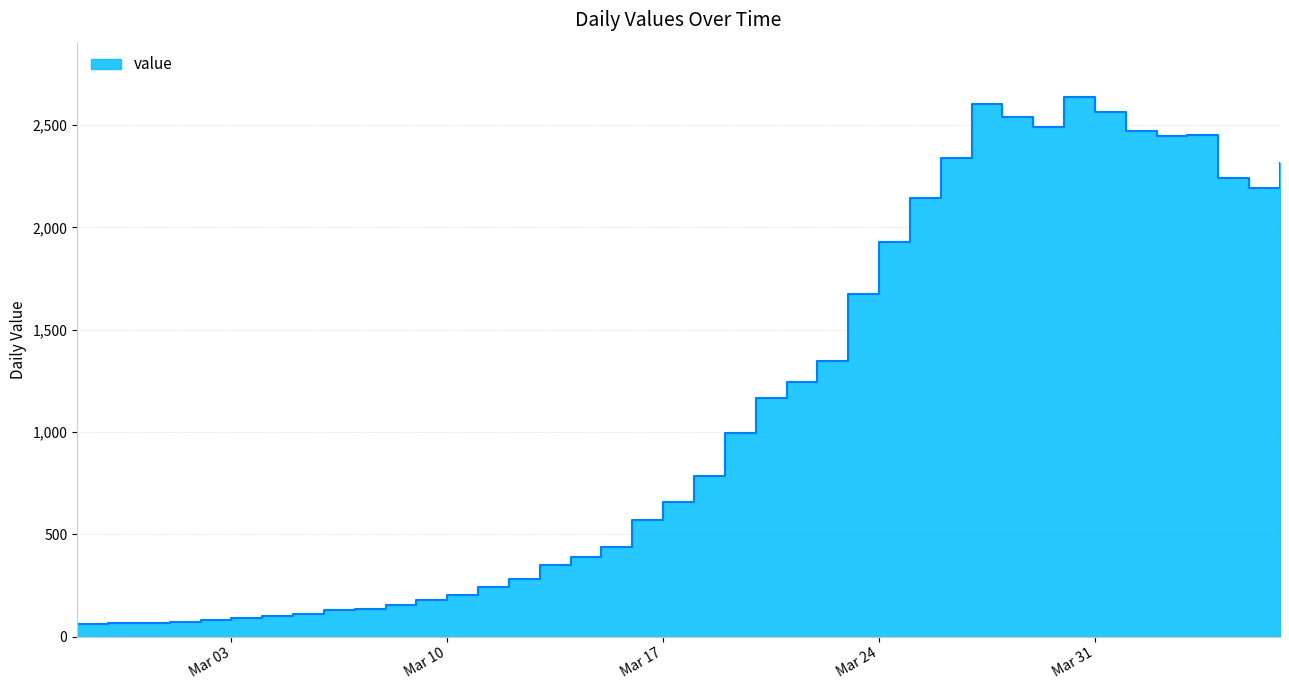

Which category has the highest value across all series?

2020-03-30